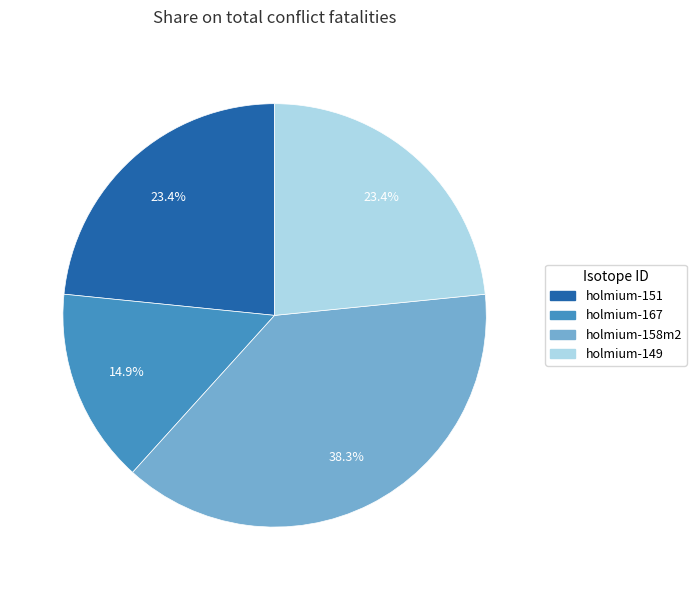

Combined, do holmium-149 and holmium-158m2 account for over 50%?

Yes